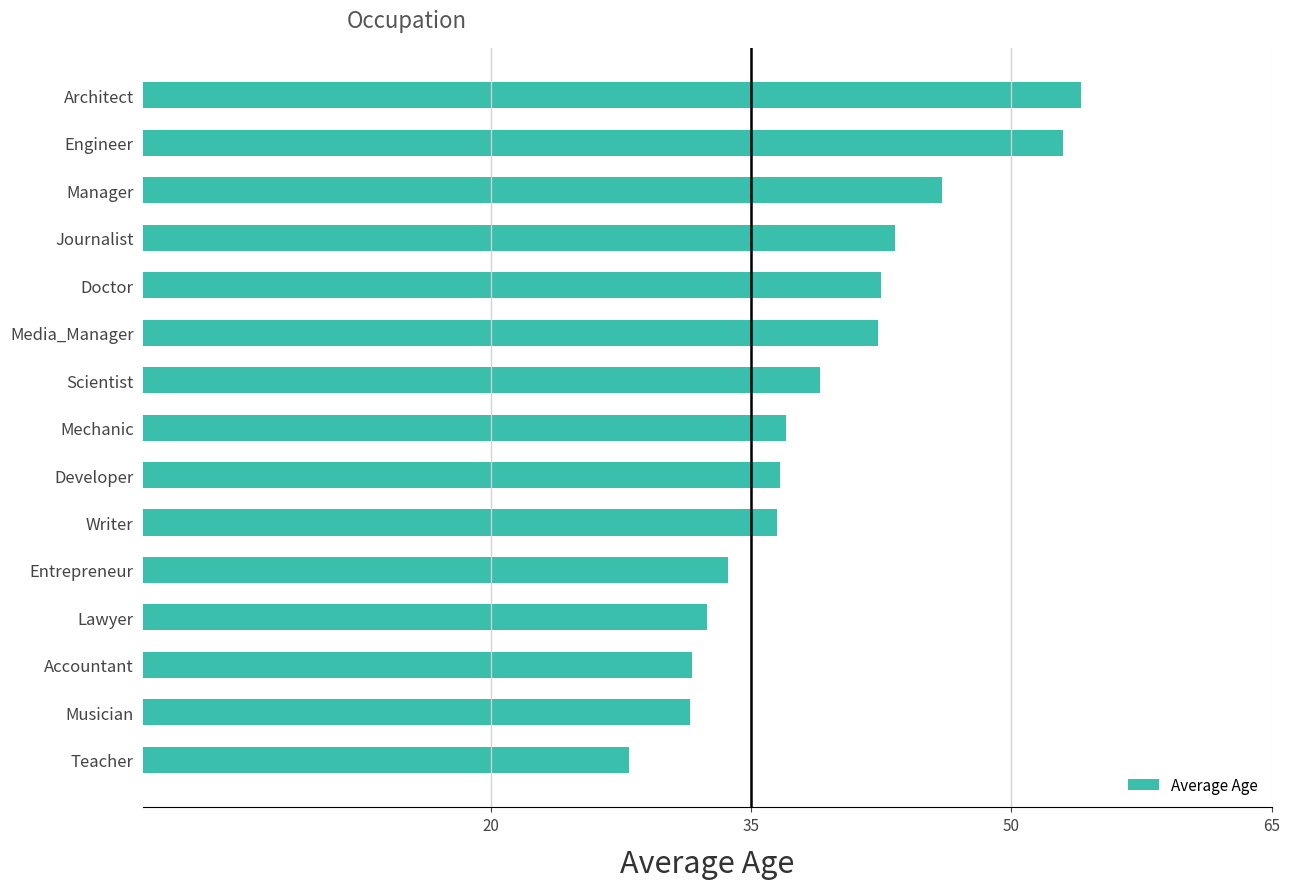

The value at Architect is 54.0. True or false?

True